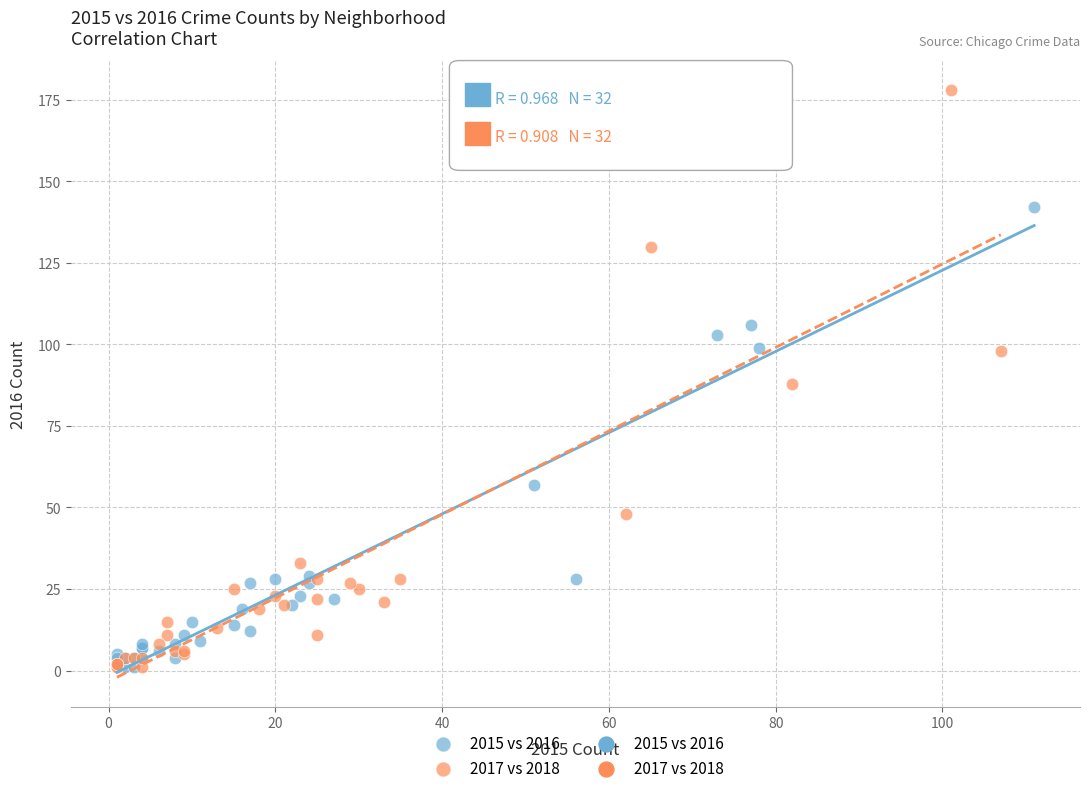

Which series reaches the maximum Y coordinate?

2017 vs 2018